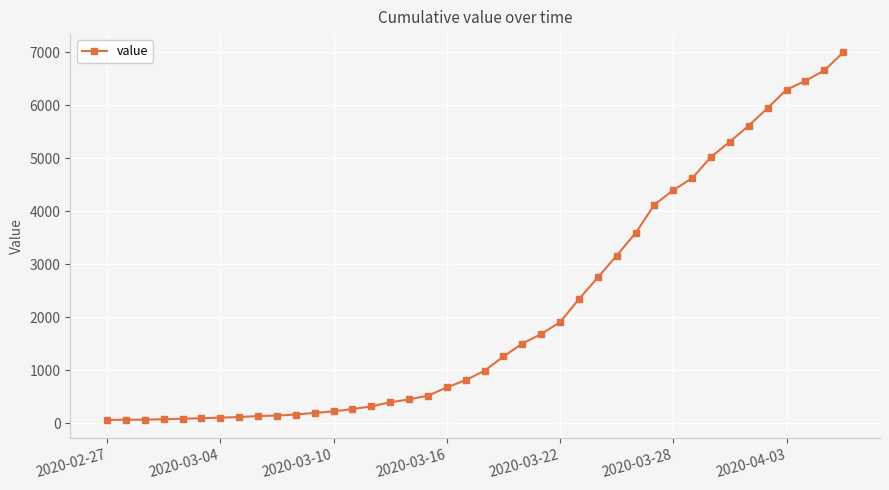

What is the difference between the maximum and second lowest values?

6926